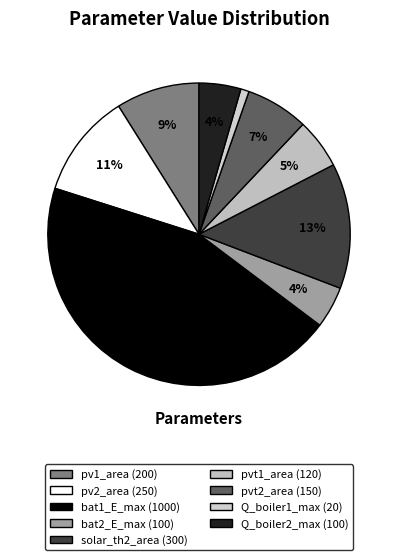

How many segments does this pie chart have?

9